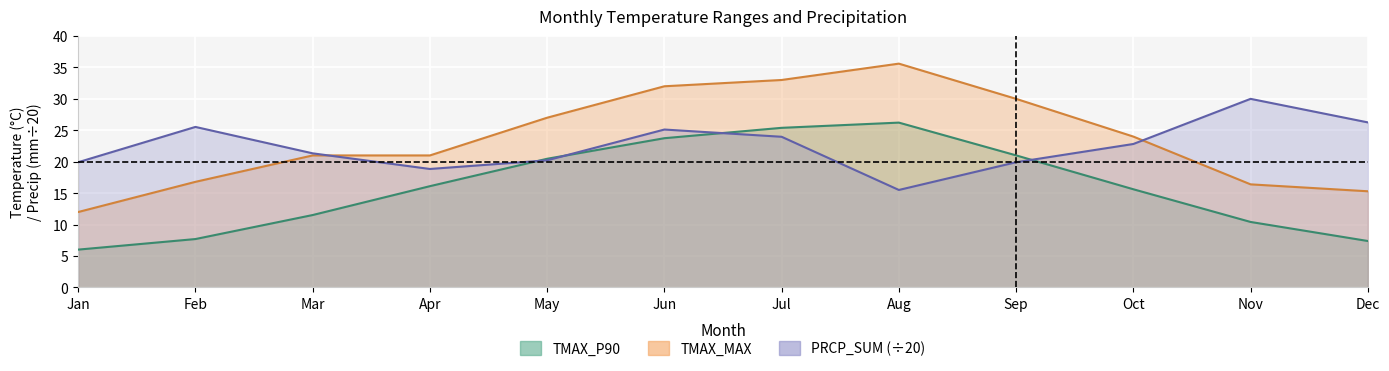

At which category is the sum across all series the highest?

Jul